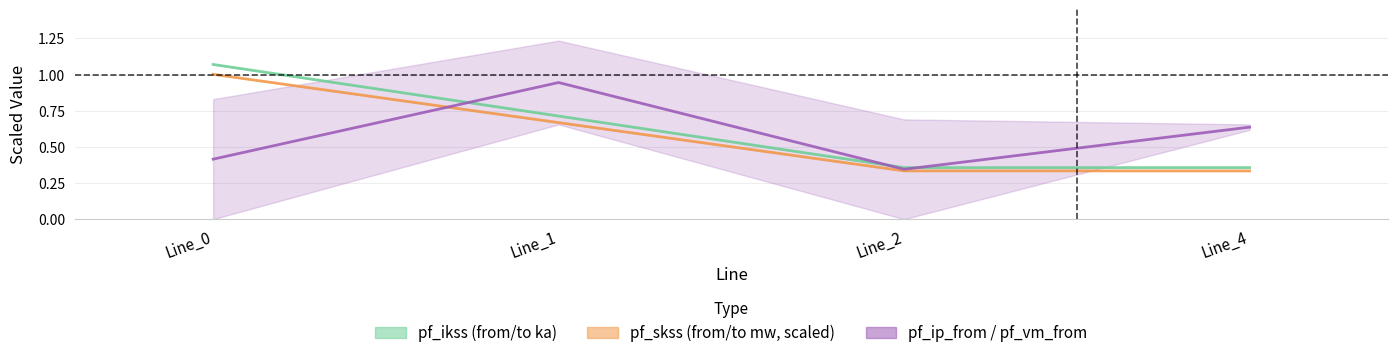

What is the difference between the highest and lowest values at Line_0?

0.7